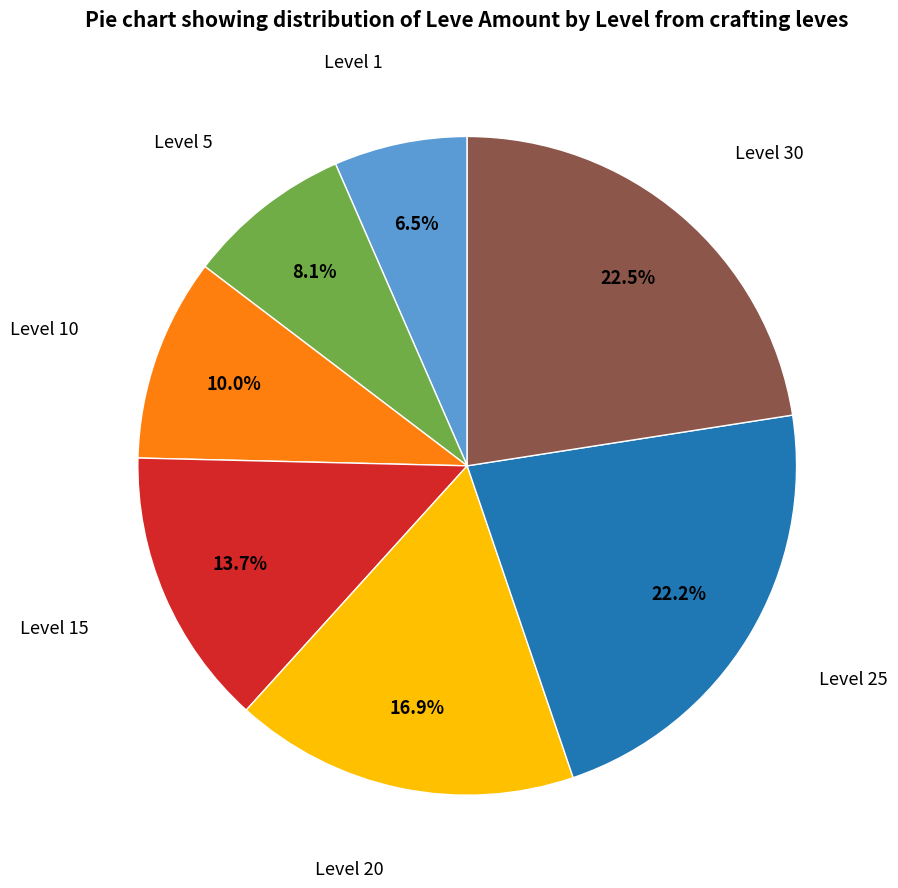

Is there a majority slice in this chart?

No